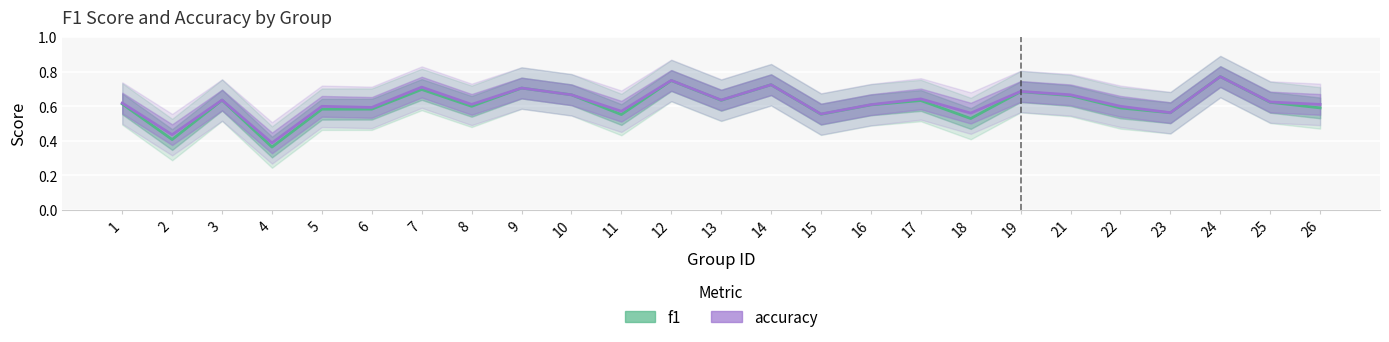

Between 13 and 26, which is larger?

13